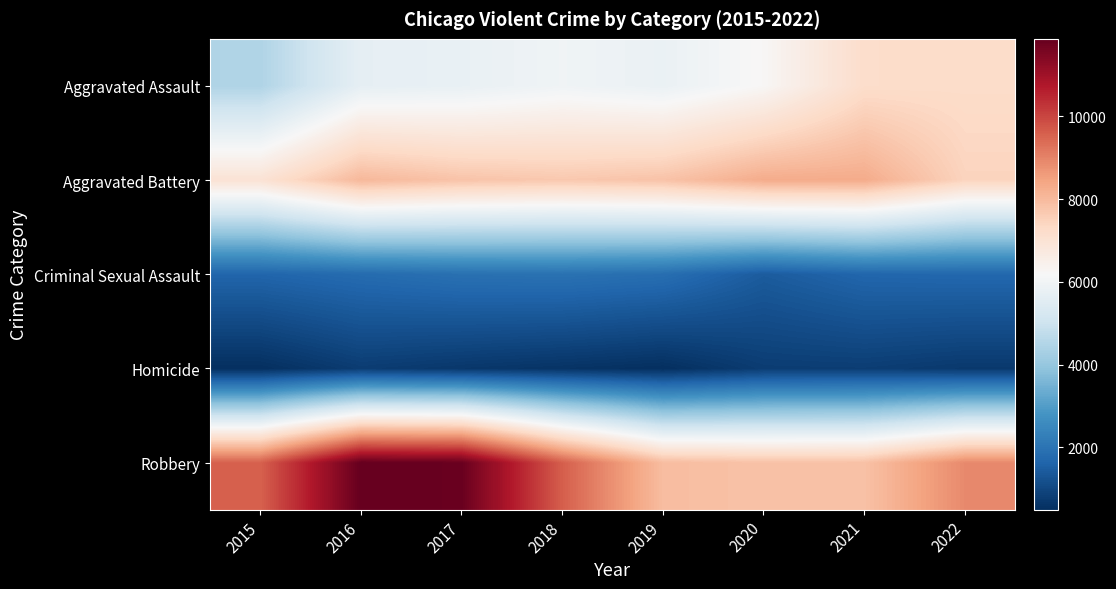

At how many categories does at least one series exceed 8227?

7